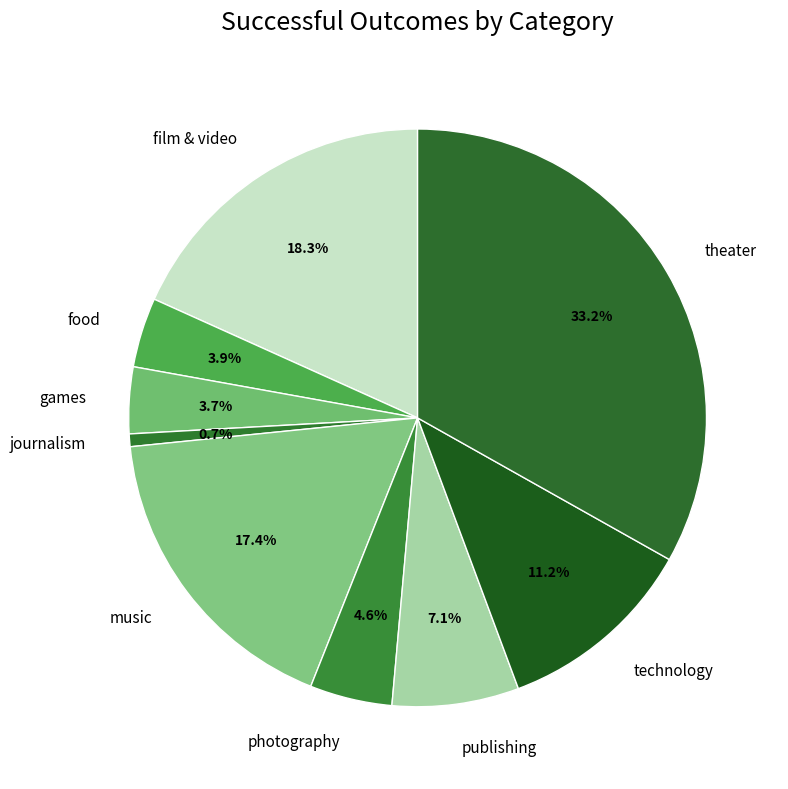

How many segments does this pie chart have?

9